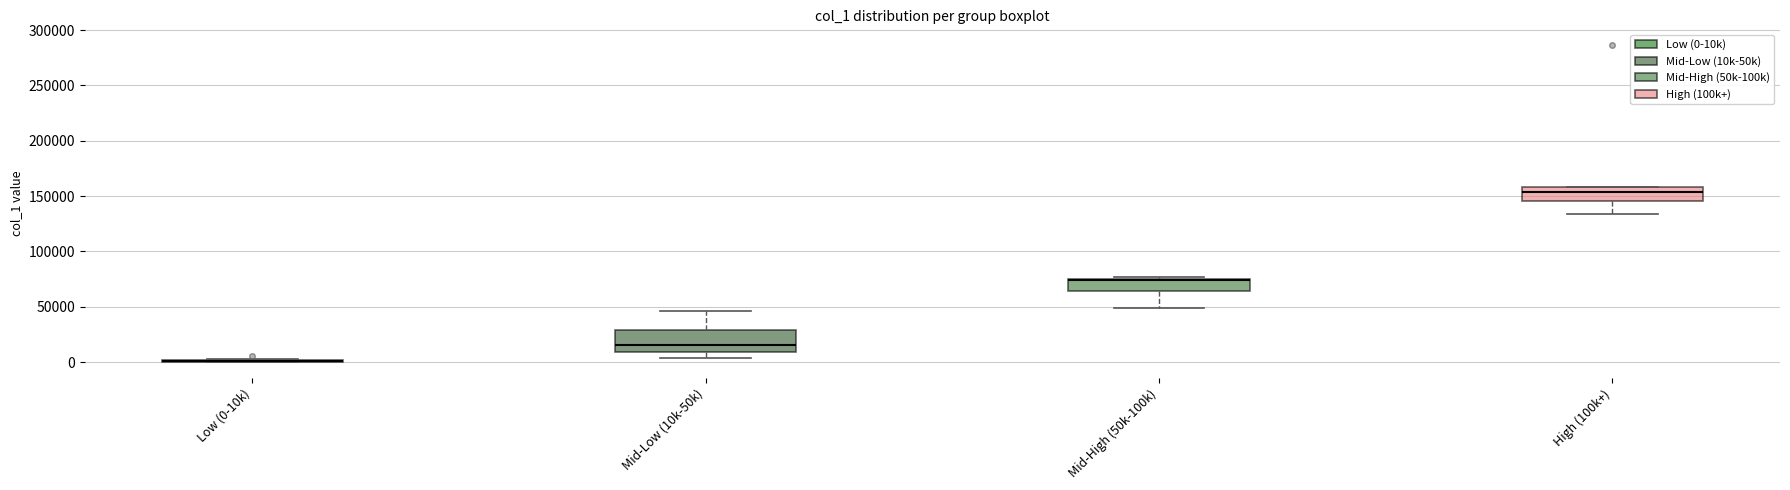

Reading left to right, read every box against the y-axis: the position of its median line, the range the box covers, and the ends of its whiskers. The values are not printed on the chart, so give them approximately, as read against the axis.

Low (0-10k): box collapsed to a line at 0, whiskers 0 to 0
Mid-Low (10k-50k): median 15000, box 10000 to 30000, whiskers 5000 to 45000
Mid-High (50k-100k): median 75000, box 65000 to 75000, whiskers 50000 to 75000 (just above the box's upper edge)
High (100k+): median 155000, box 145000 to 160000, whiskers 135000 to 160000